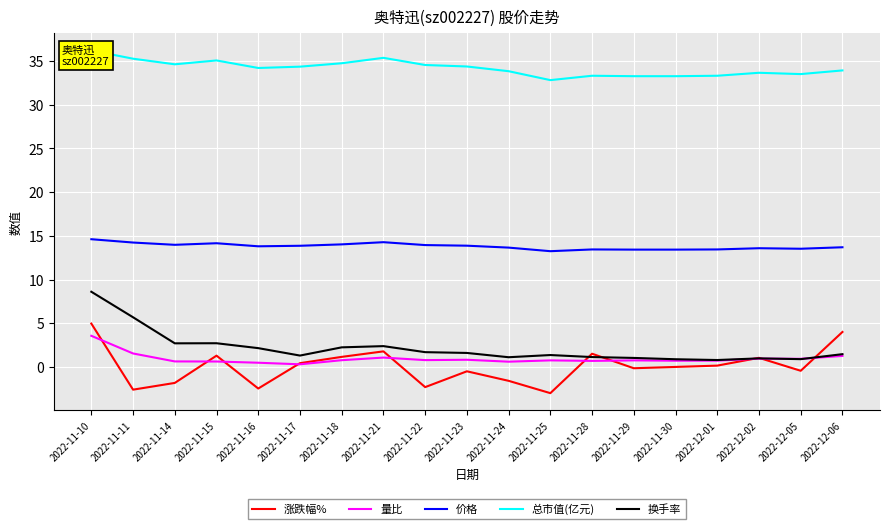

The 价格 series shows 13.2 at 2022-11-25. True or false?

True